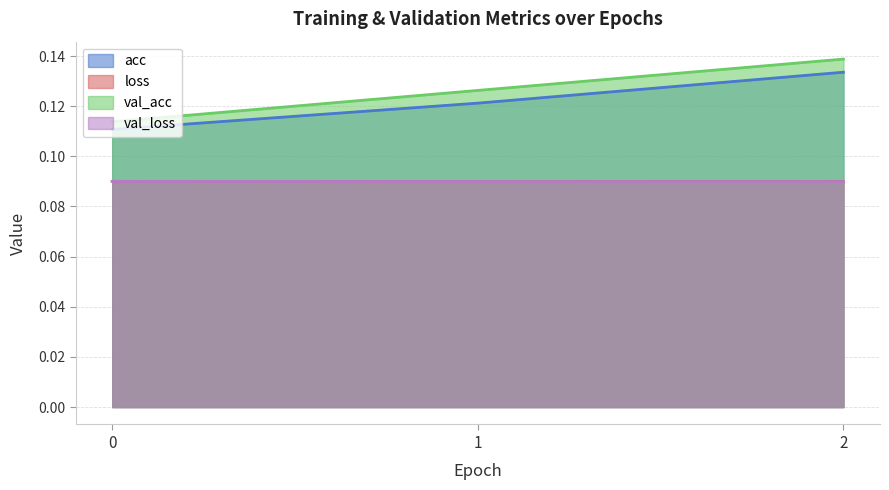

At which label is loss closest to 0?

2